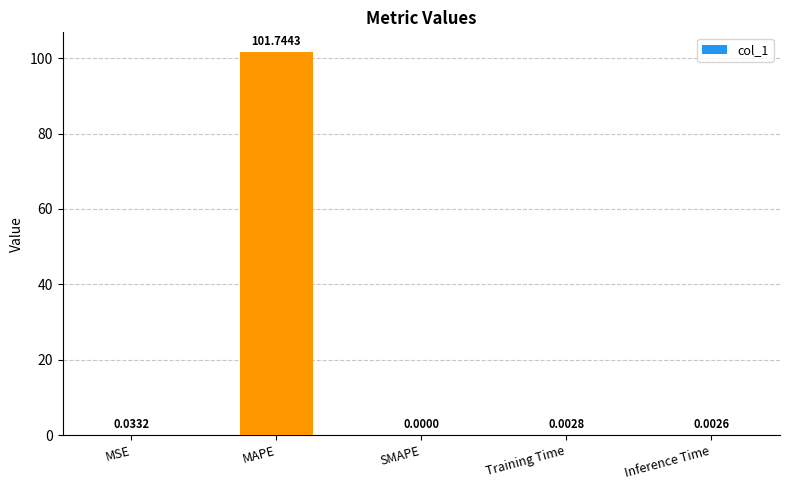

Where is the data nearest to the value 50?

MSE